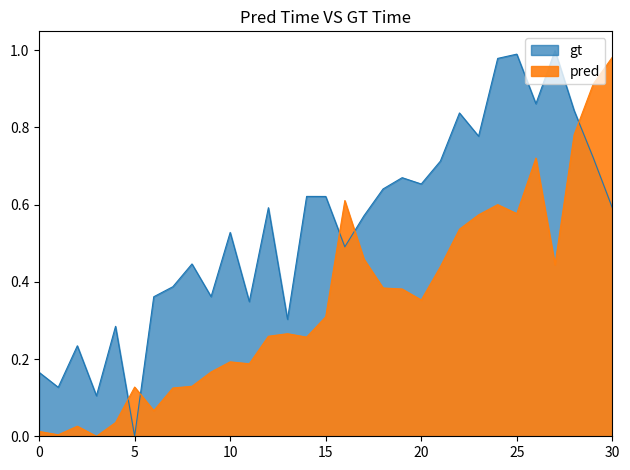

At which category is the sum across all series the highest?

29